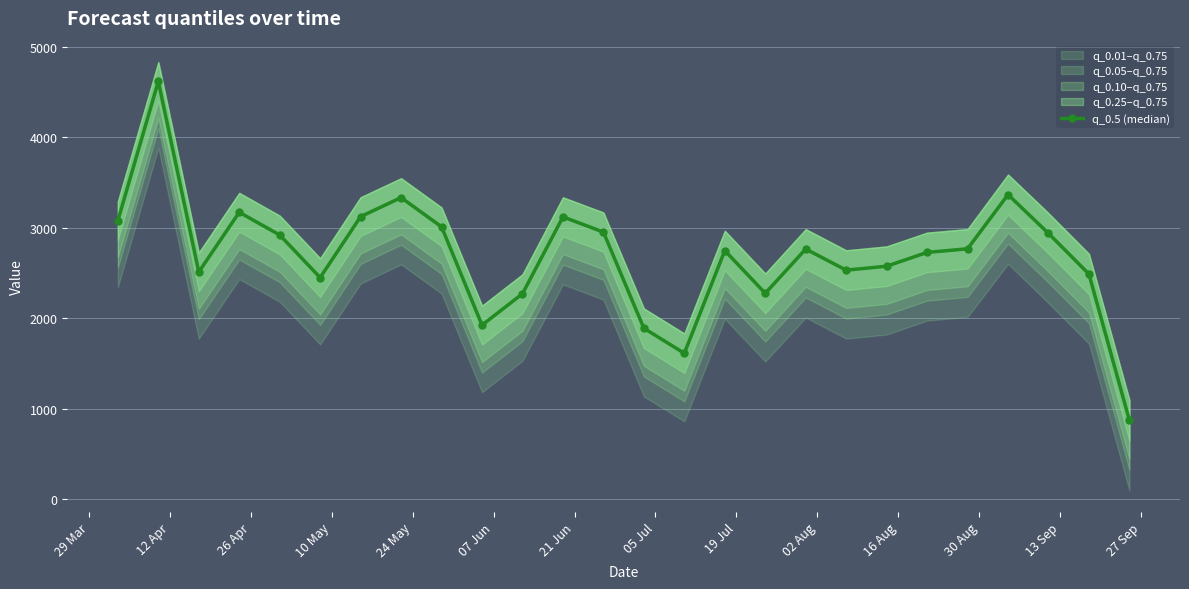

Reading left to right, extract all data points from this chart.

3079.9	4618.7	2512.6	3172.3	2921.1	2450.3	3124.4	3334.4	3011.4	1925.2	2272.0	3121.1	2953.3	1890.4	1614.3	2749.1	2276.7	2766.0	2532.6	2576.1	2728.7	2768.6	3367.2	2938.8	2489.1	872.6